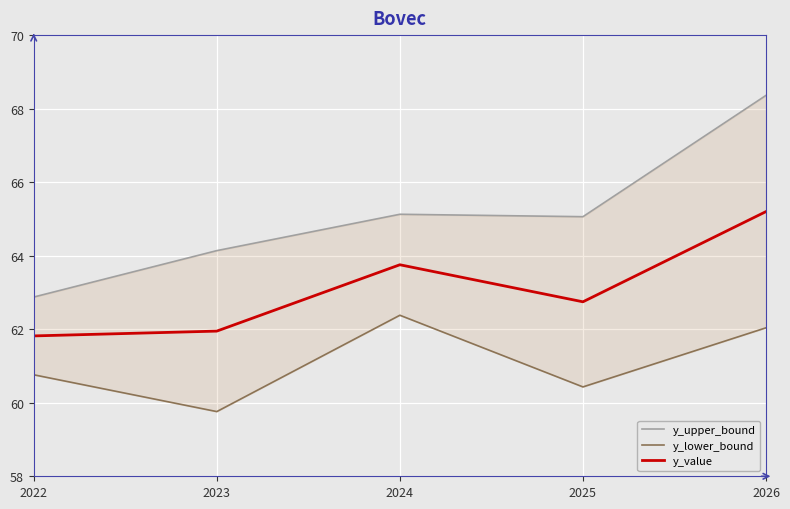

What is the sum of all y_value values?

315.5